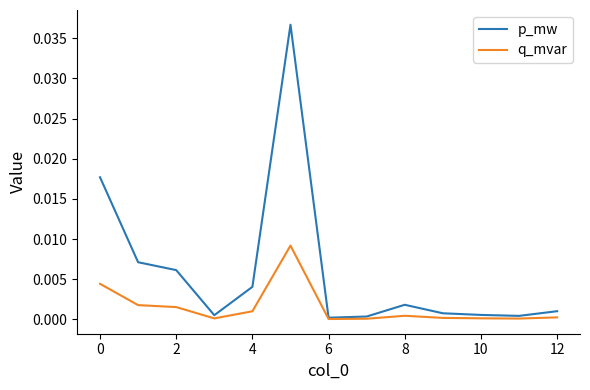

Rank the series by their maximum value, from highest to lowest.

p_mw, q_mvar